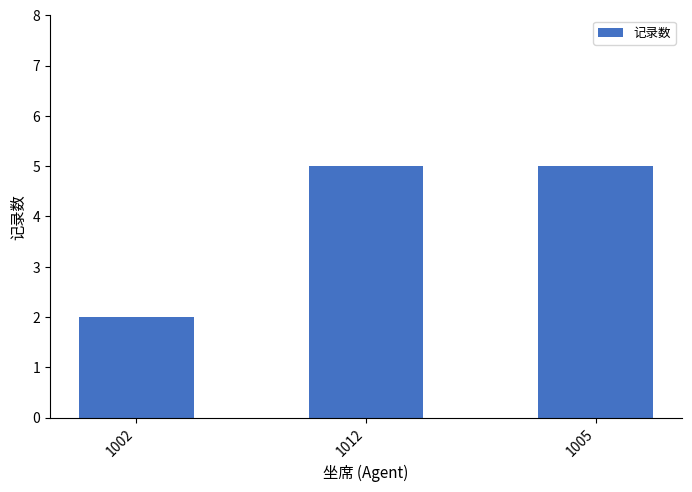

What is the average value?

4